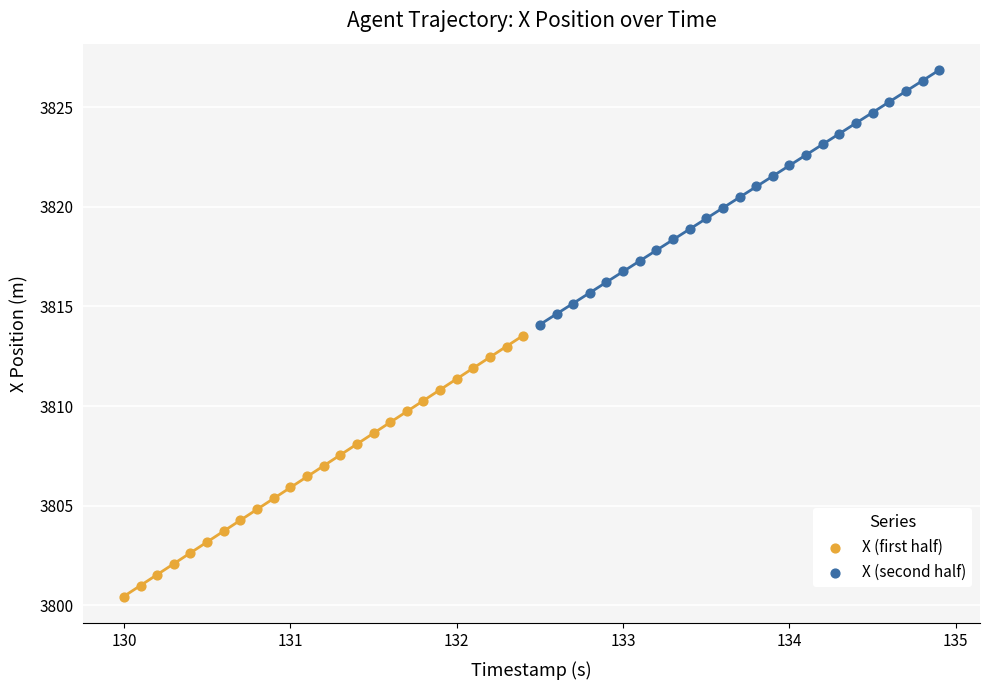

What are all the series names shown in the legend?

X (first half), X (second half)